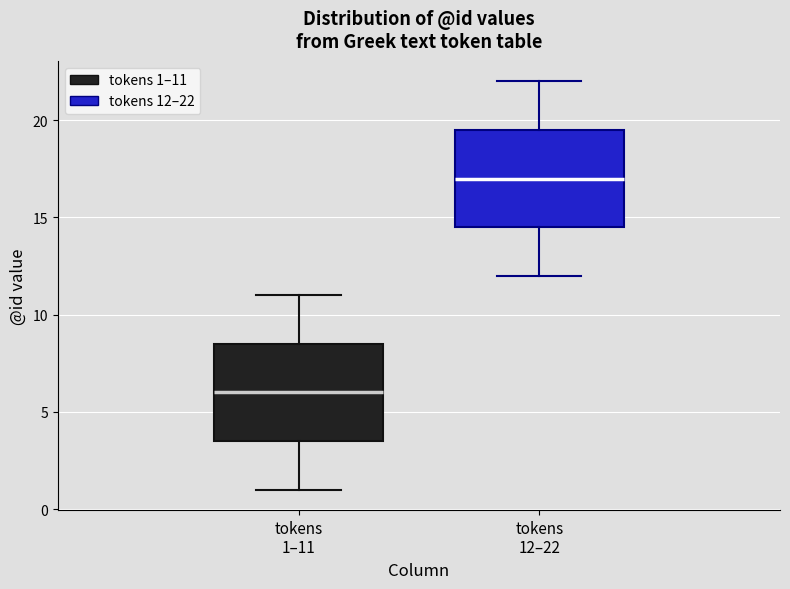

Reading left to right, transcribe this box plot: for each box, give where its median line is, the range the box spans, and where its two whiskers end, as read against the y-axis. The values are not printed on the chart, so give them approximately, as read against the axis.

tokens 1–11: median 6.0, box 3.5 to 8.5, whiskers 1.0 to 11.0
tokens 12–22: median 17.0, box 14.5 to 19.5, whiskers 12.0 to 22.0